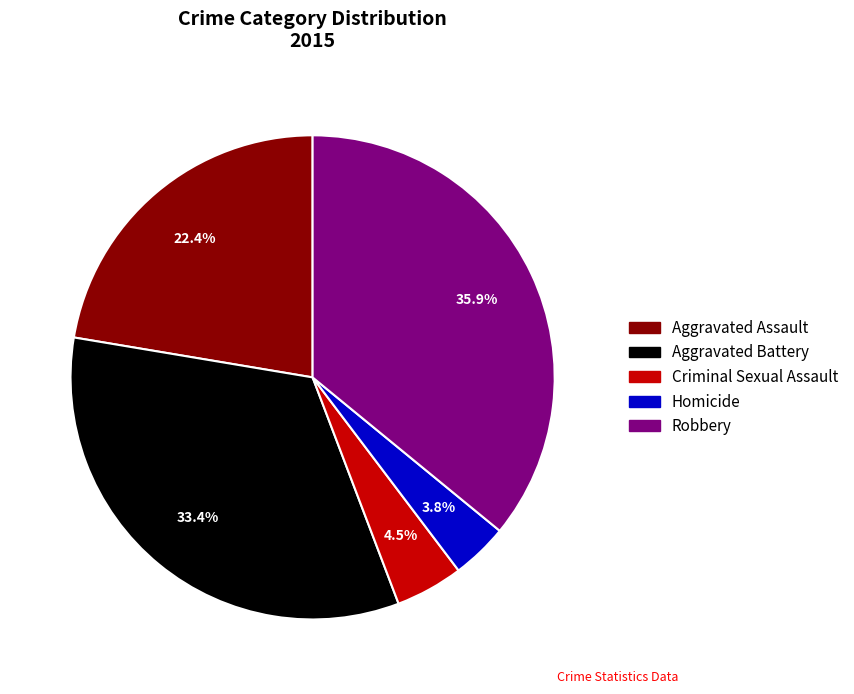

Is Criminal Sexual Assault the majority of the pie?

No